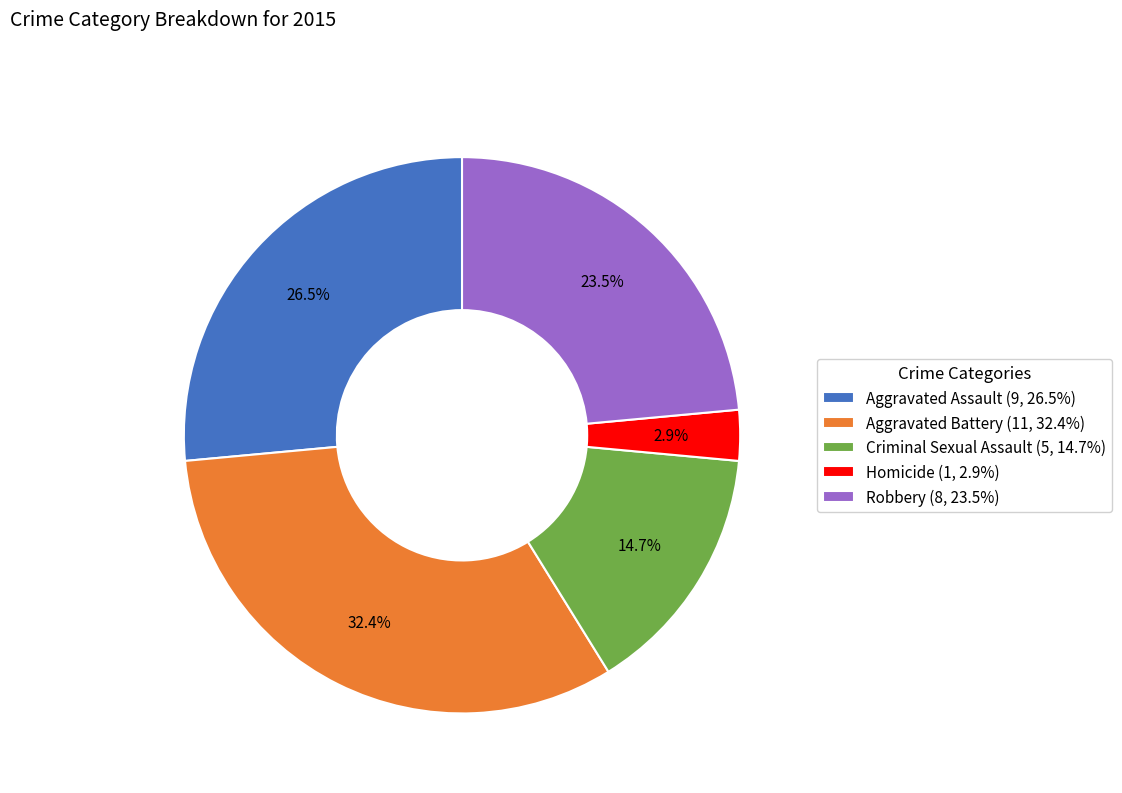

Is it true that Criminal Sexual Assault is 15% of the pie?

True